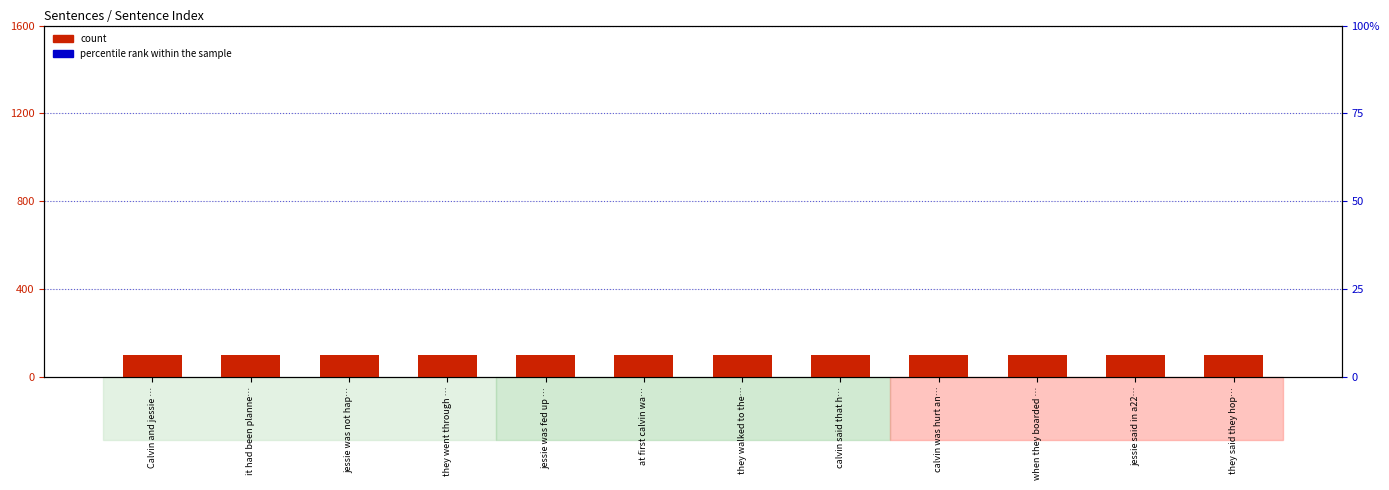

Which series reaches the maximum Y coordinate?

percentile rank within the sample